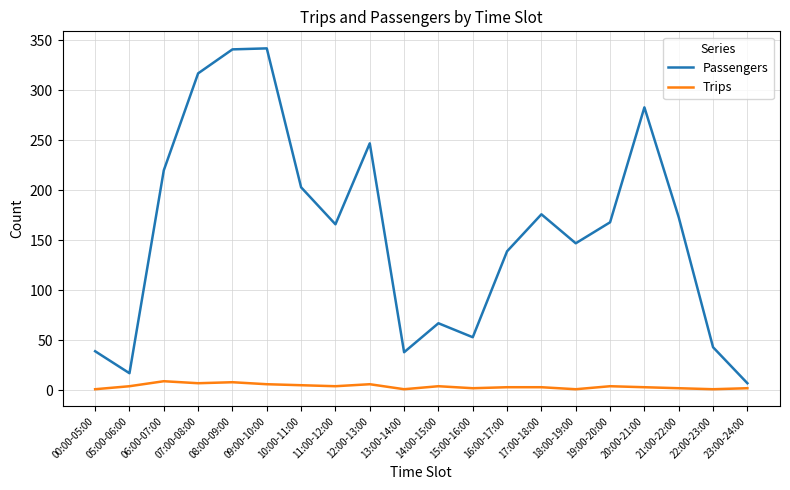

Between 05:00-06:00 and 22:00-23:00, which series saw the biggest shift?

Passengers